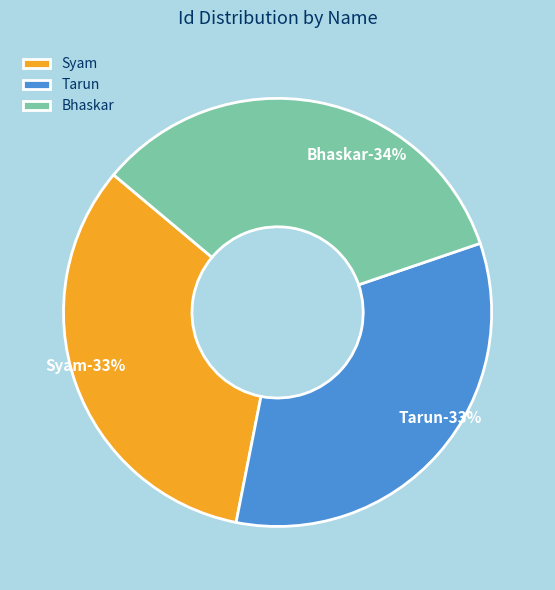

The Syam slice represents 19% of the pie. True or false?

False